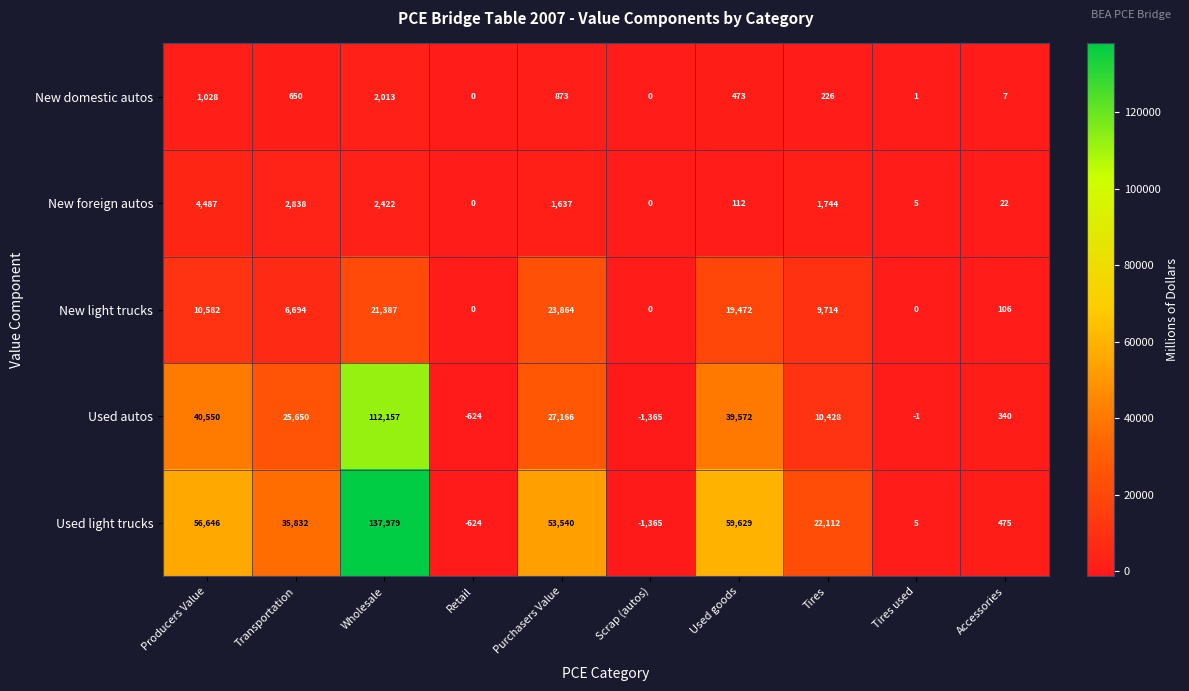

How many categories are shown in the chart?

10